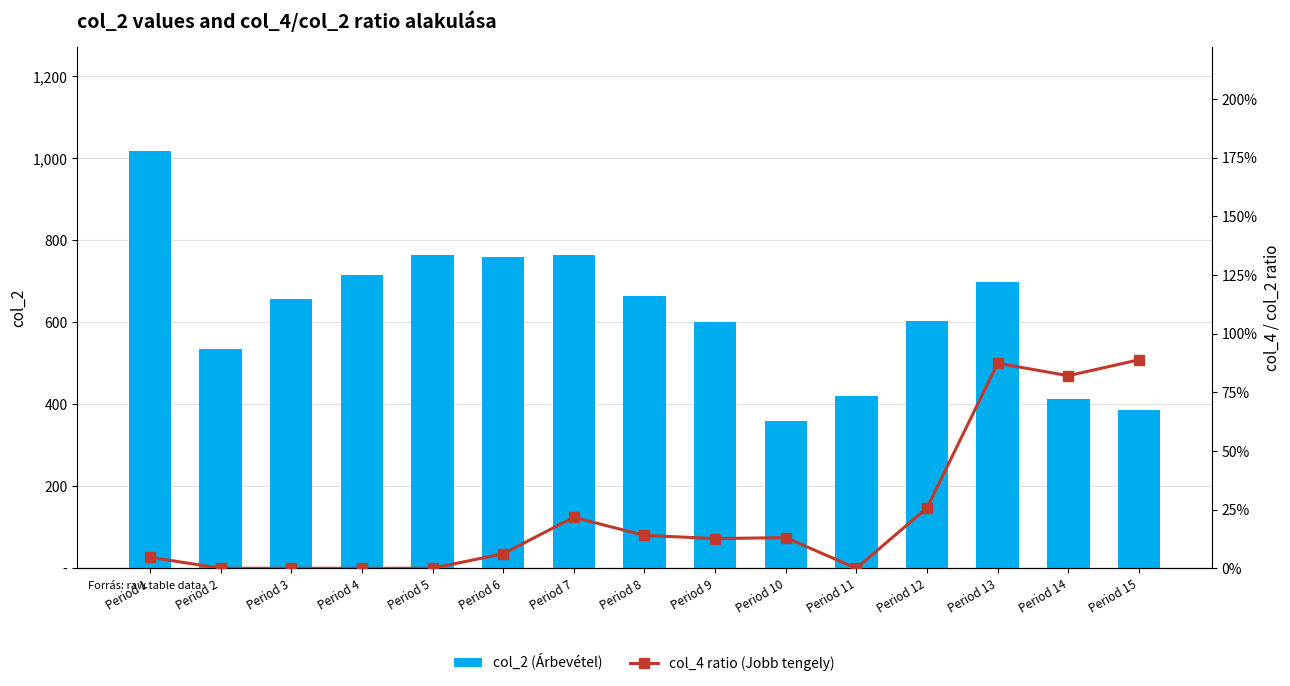

Reading left to right, extract all data points from this chart.

col_2 (Árbevétel): 1017.0	536.0	656.0	715.0	764.0	760.0	764.0	663.0	600.0	360.0	420.0	602.0	698.0	413.0	386.0
col_4 ratio (Jobb tengely): 0.0	0.0	0.0	0.0	0.0	0.1	0.2	0.1	0.1	0.1	0.0	0.3	0.9	0.8	0.9